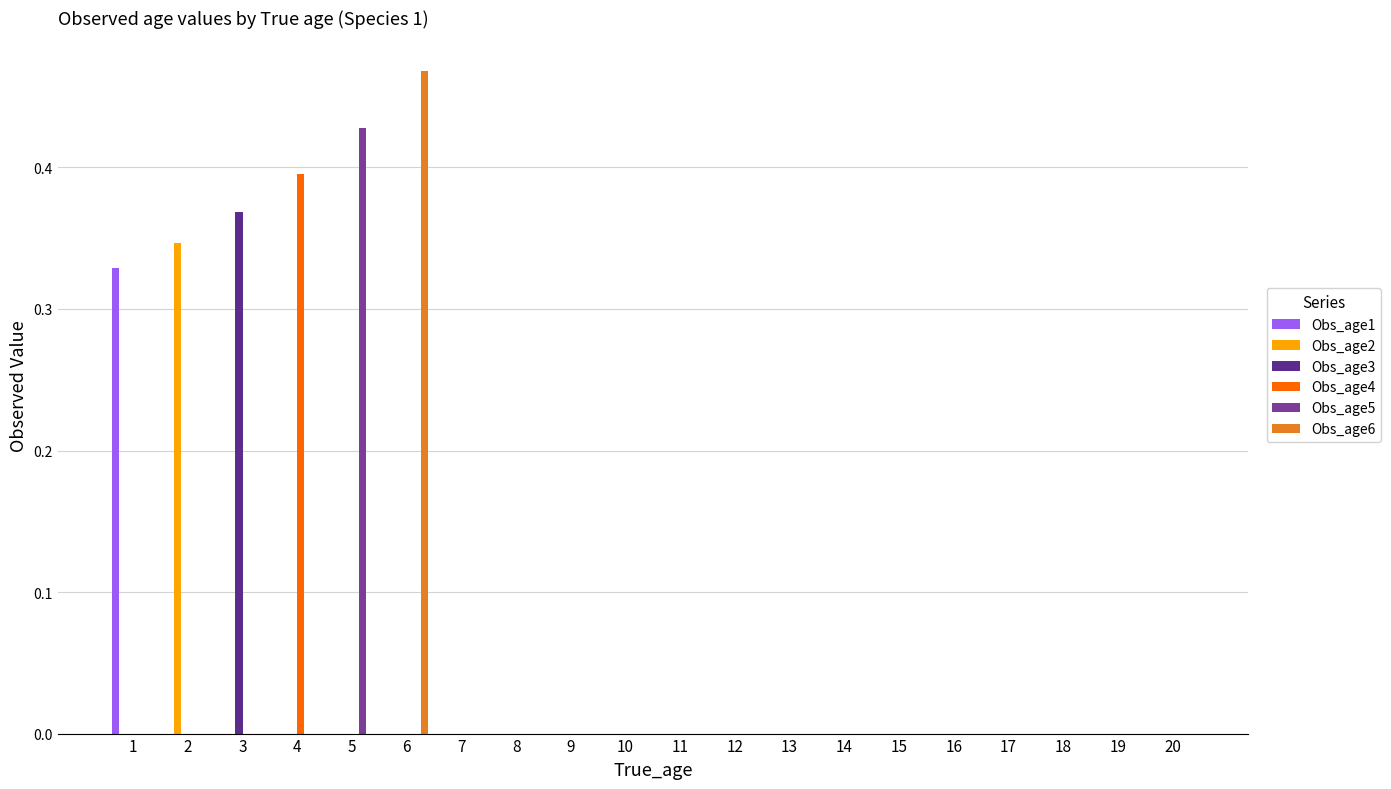

At how many categories does at least one series exceed 0?

6